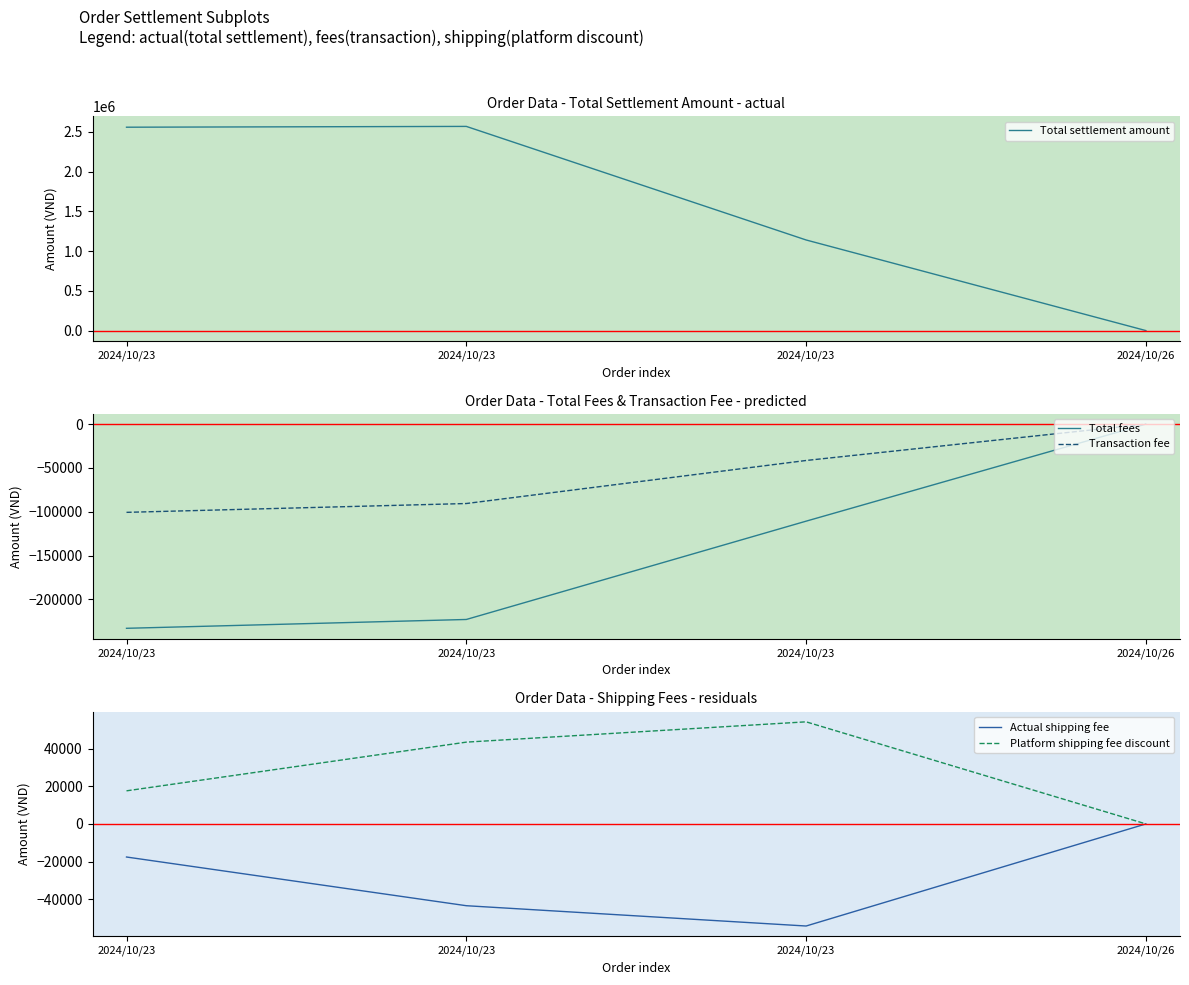

What is the sum of all Platform shipping fee discount values?

115400